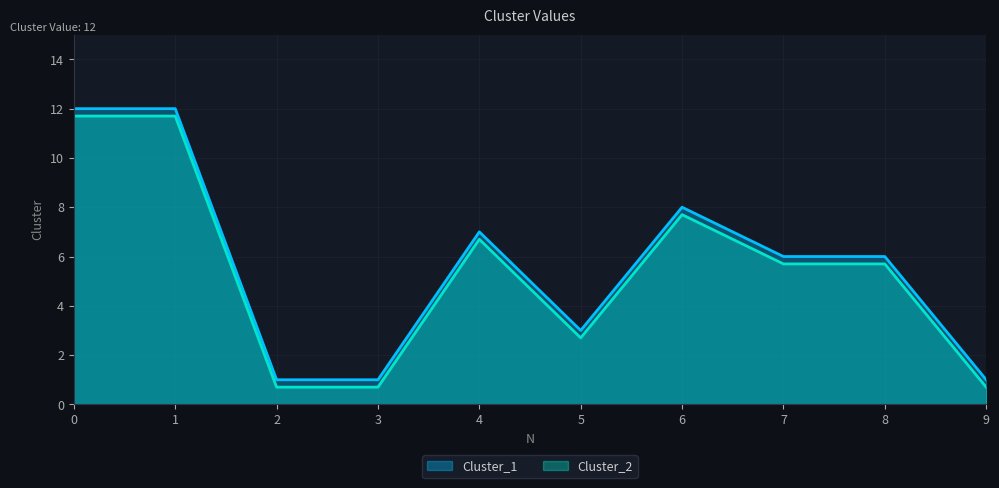

What is the value of the Cluster_1 point at the 1st from the left?

12.0